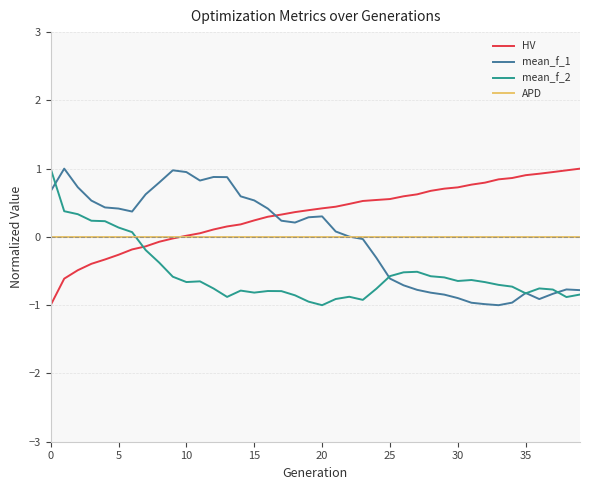

How many values in mean_f_2 are below zero?

33